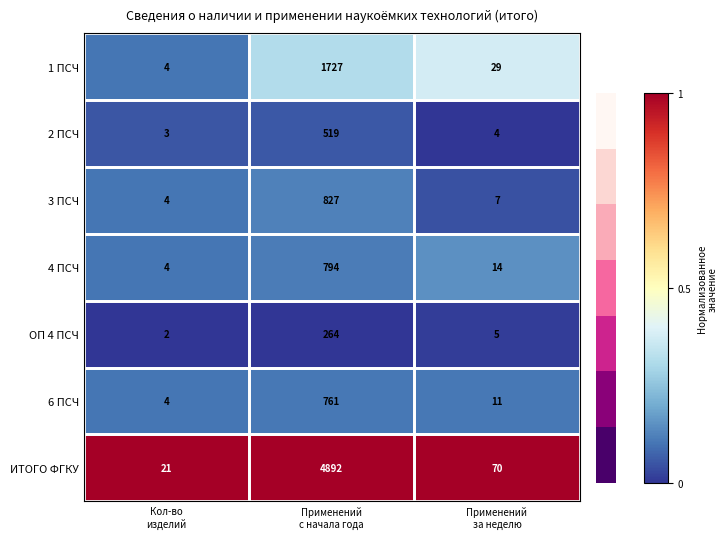

At which category is the sum across all series the highest?

Применений
с начала года